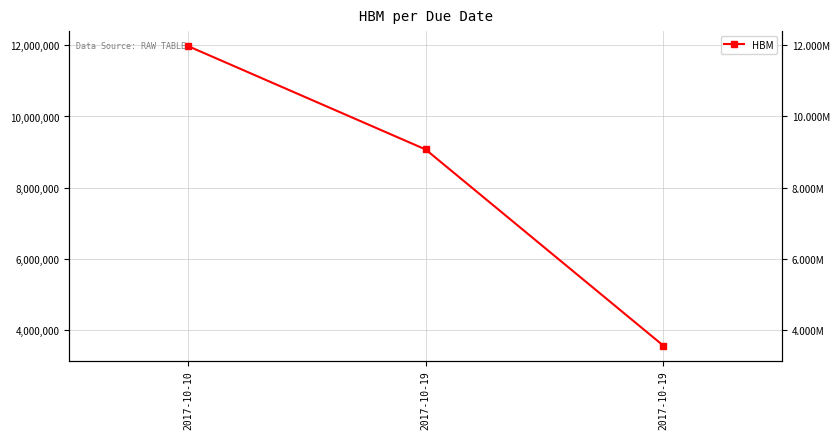

How many data points are above 9075000?

1